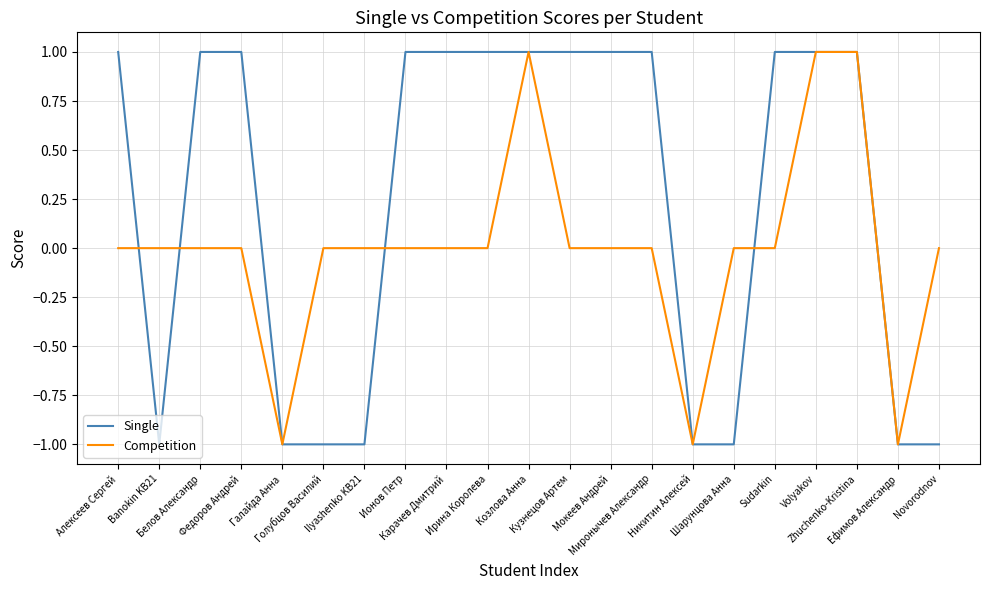

Rank the series by their average value, from highest to lowest.

Single, Competition